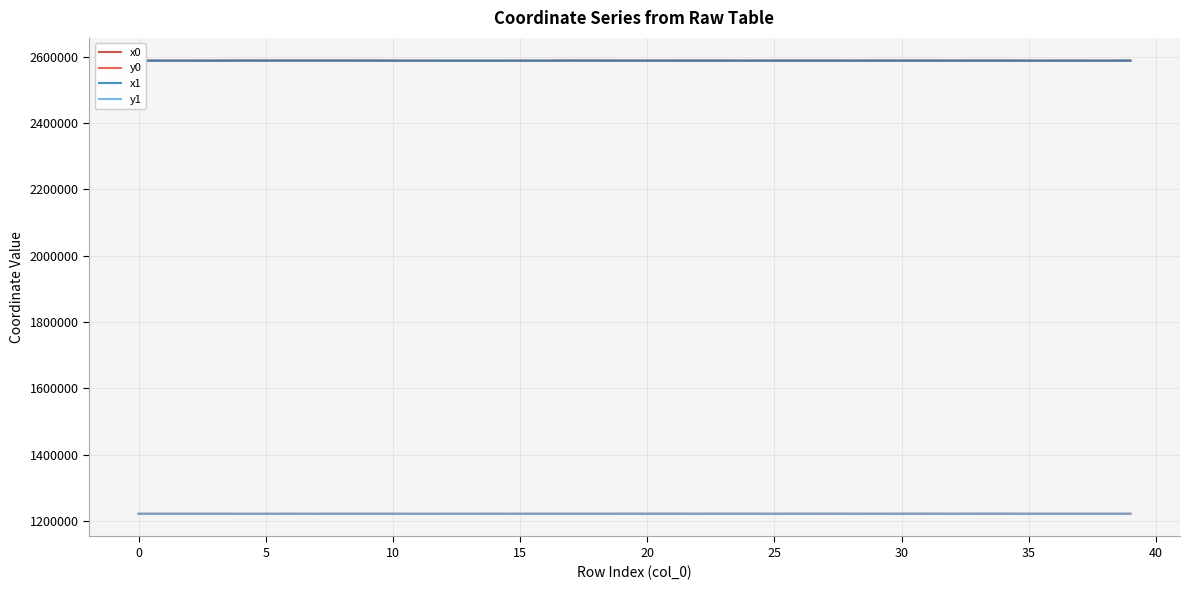

True or false: x1 and y0 cross at least once.

False